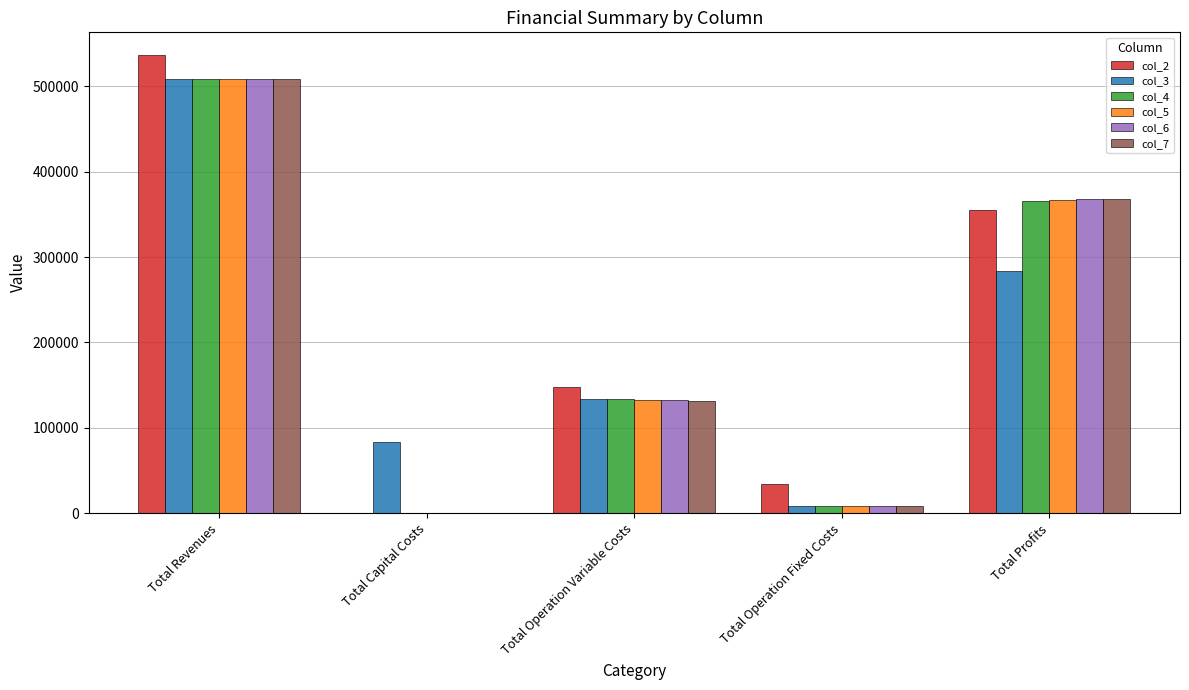

At which category is the sum across all series the highest?

Total Revenues